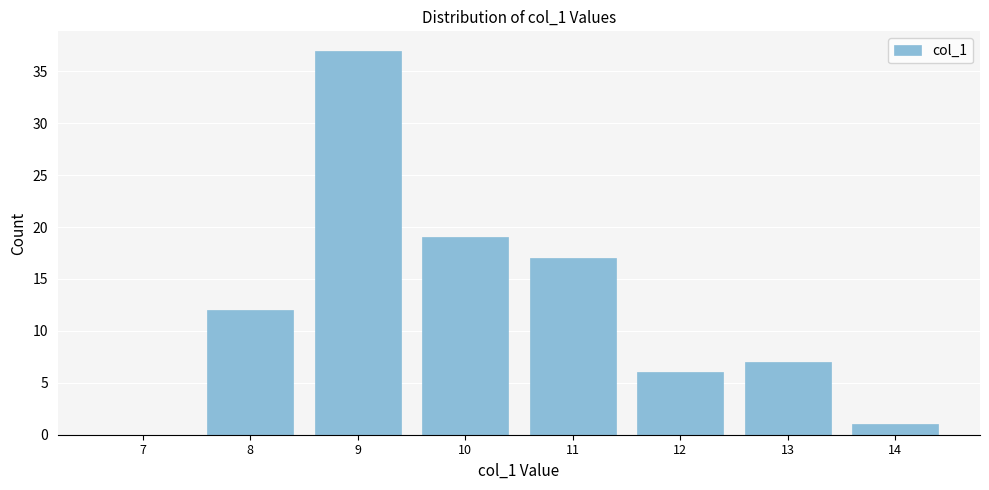

Reading right to left, list all the values displayed in this chart.

14=1	13=7	12=6	11=17	10=19	9=37	8=12	7=0